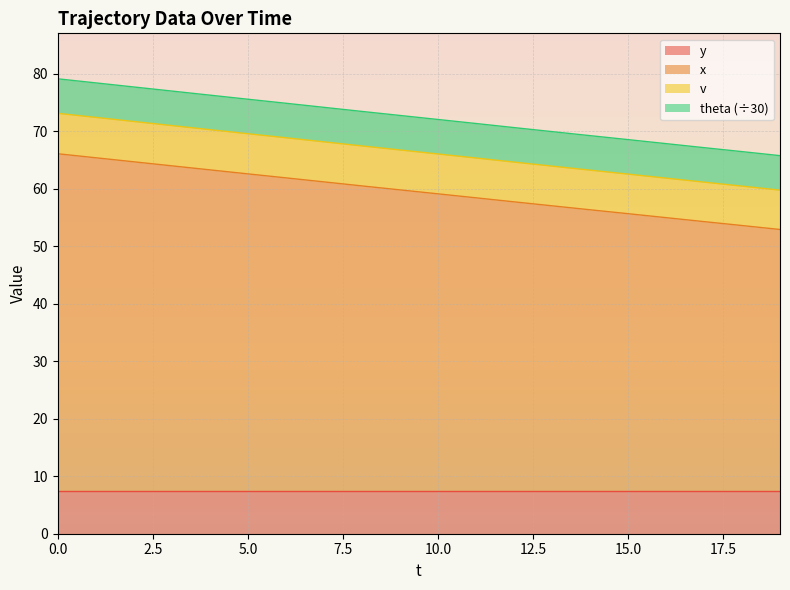

The y series shows 7.5 at 15.0. True or false?

True